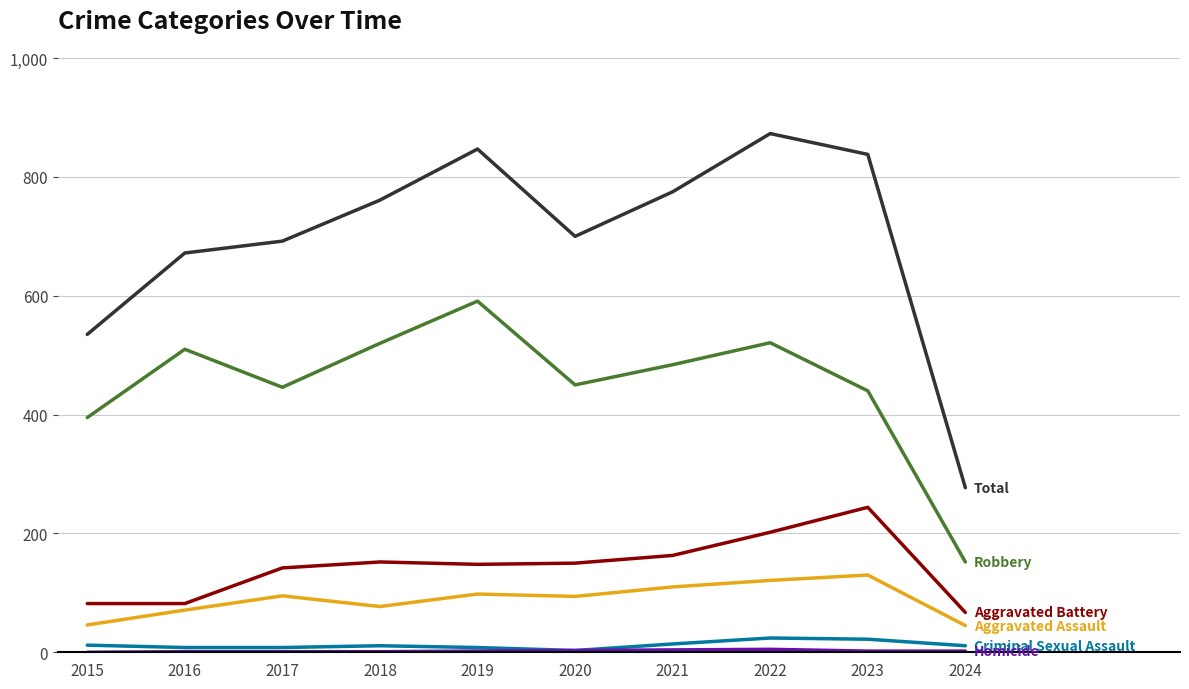

At which category does the chart reach its peak across all series?

2022